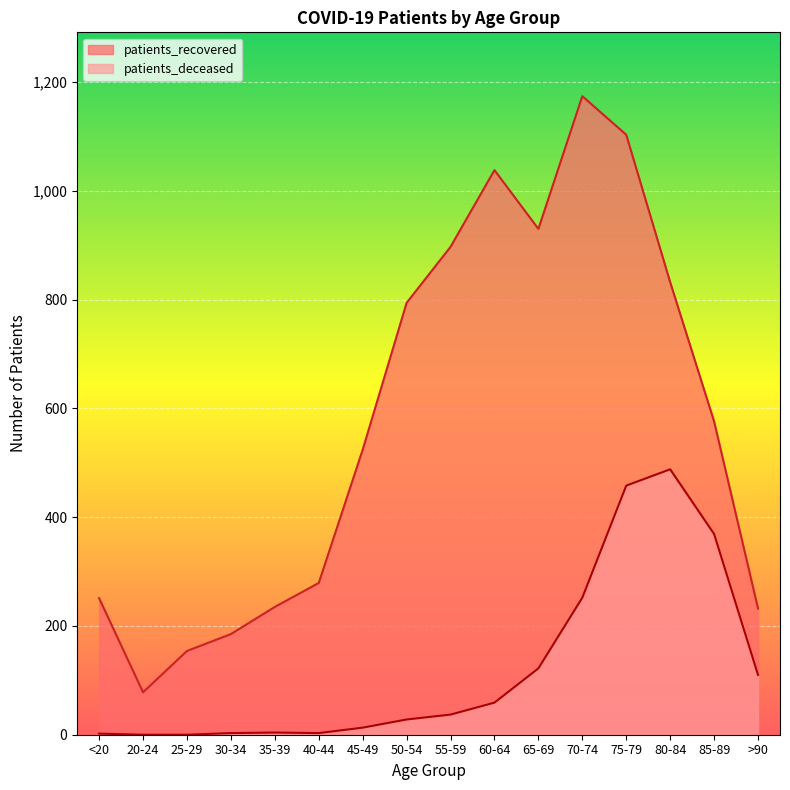

What is the label of the 14th point from the right?

25-29